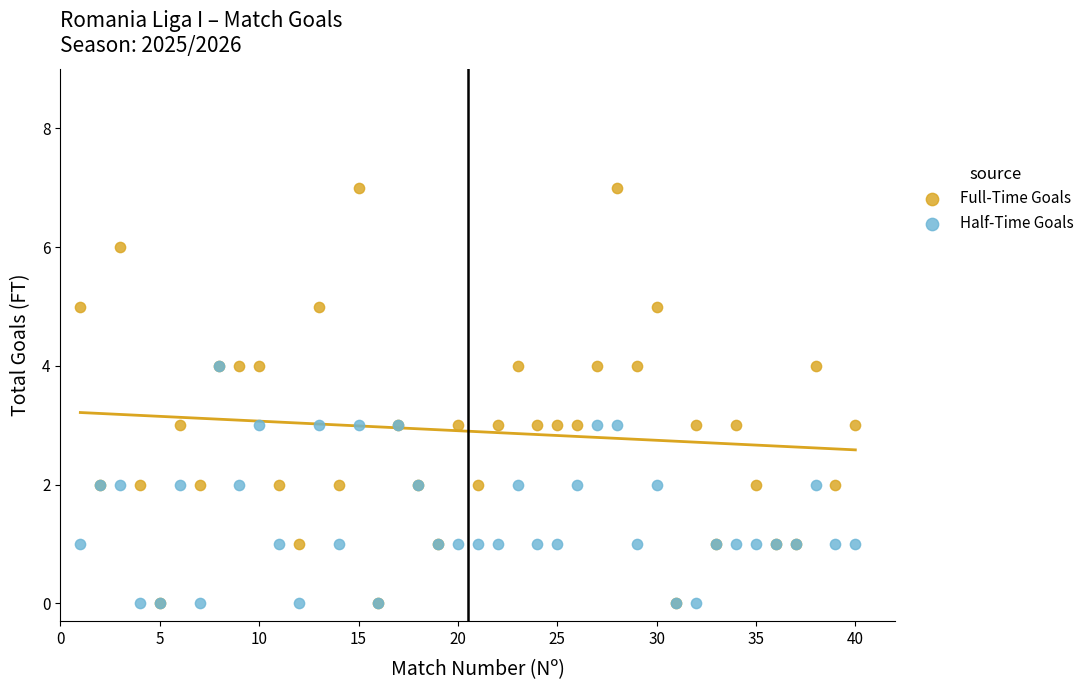

Which series has the largest Y range (max minus min)?

Full-Time Goals